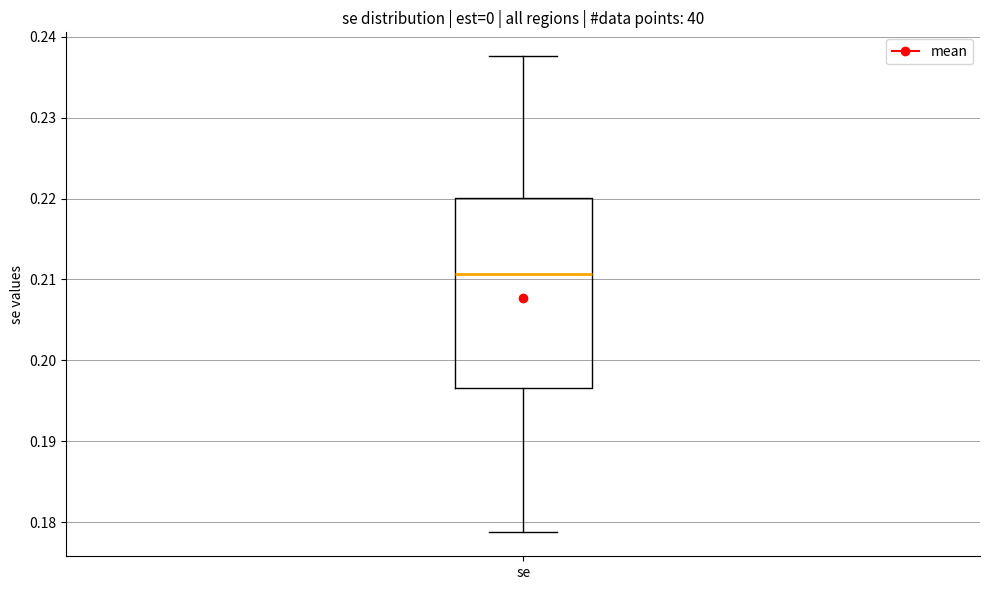

Transcribe this box plot: give where the median line is, the range the box spans, and where the two whiskers end, as read against the y-axis. The values are not printed on the chart, so give them approximately, as read against the axis.

median 0.211, box 0.197 to 0.220, whiskers 0.179 to 0.238